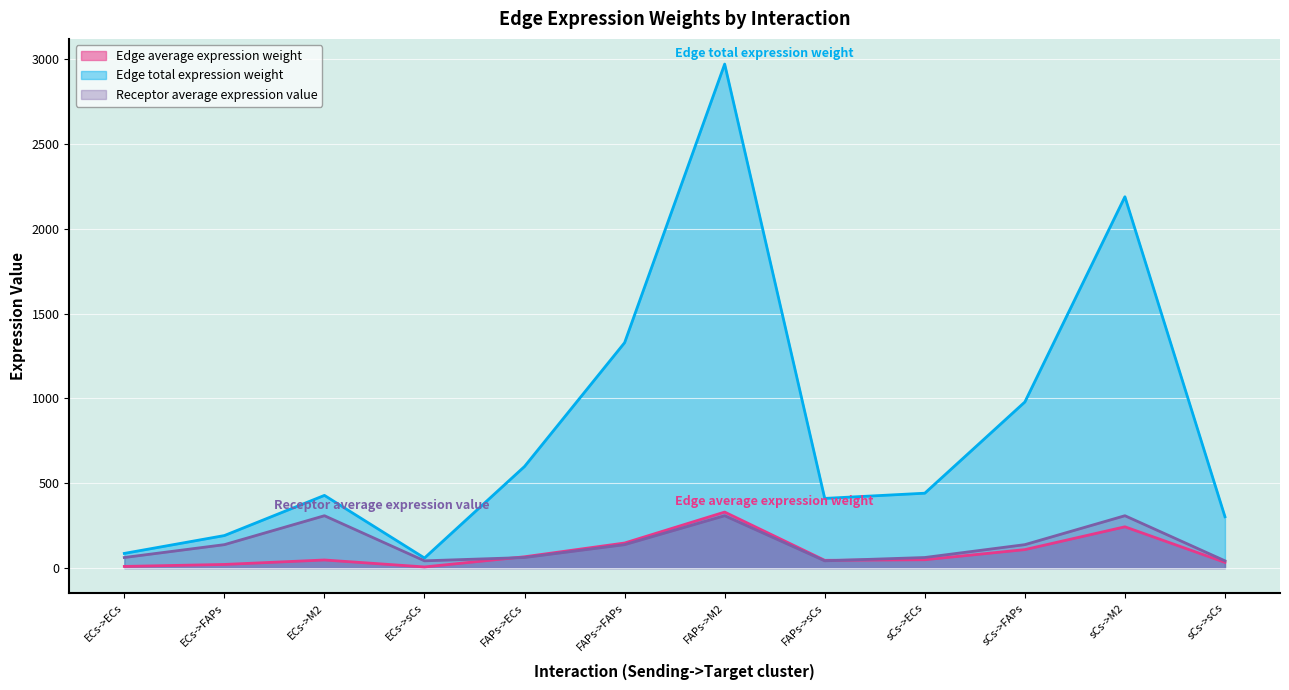

At which label is Receptor average expression value closest to 175?

ECs->FAPs